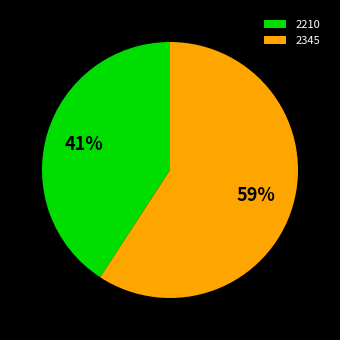

Between 2210 and 2345, which is larger?

2345